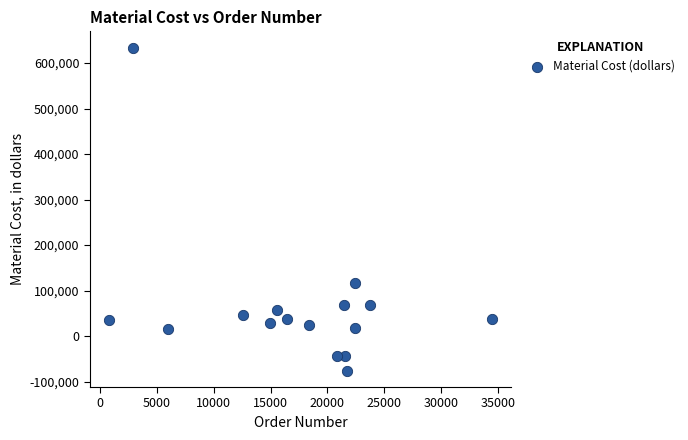

What is the range of X values (max minus min)?

33710.0